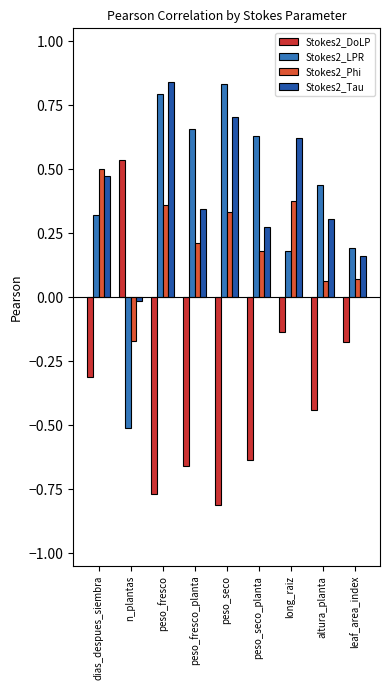

At which label does Stokes2_Tau reach its peak?

peso_fresco